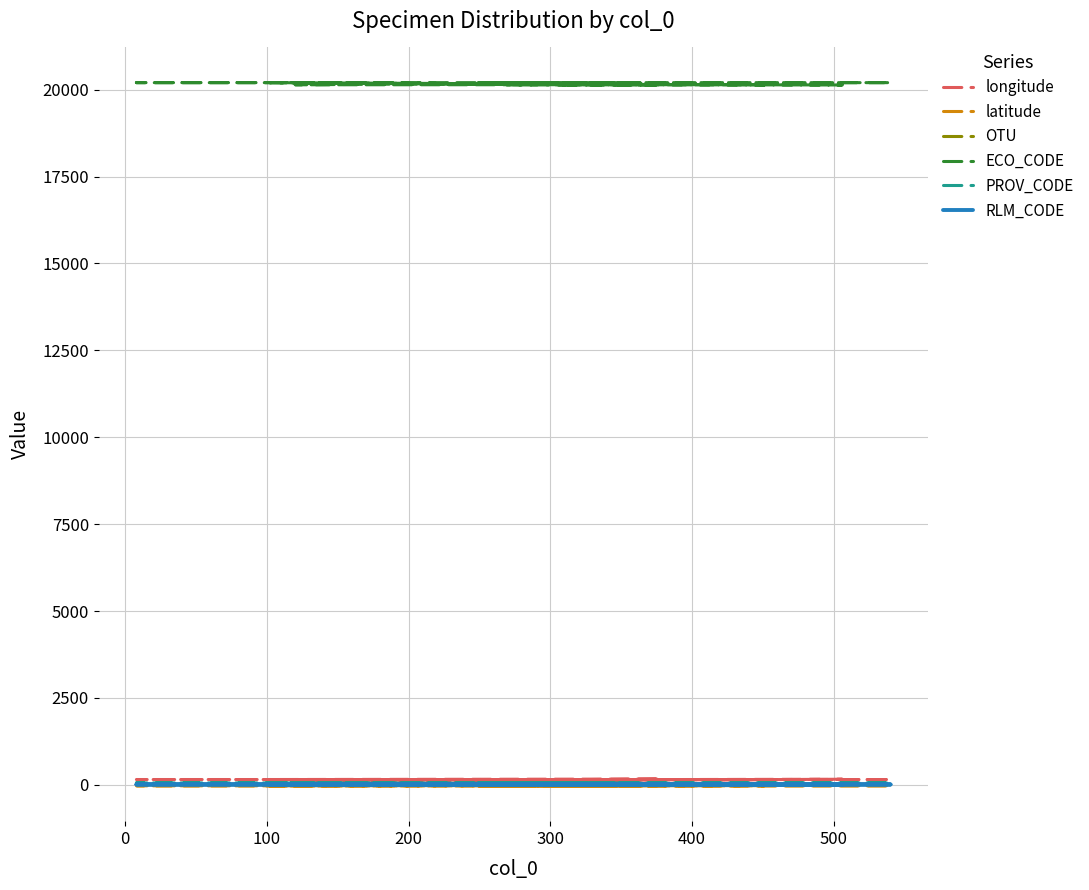

Reading left to right, transcribe all the data shown in this chart.

longitude: 149.2	153.1	146.5	152.3	151.7	151.0	144.5	161.9	146.6	167.2	153.6	152.3	151.7	153.0	153.1	153.4	152.5	153.3	149.9	145.7	153.0	155.3	152.2	151.2	130.9	130.9	153.1	153.2	153.2	153.5	153.5	123.4	153.2	152.0	151.6	145.6	145.3	149.0	149.1	149.2
latitude: -19.8	-26.4	-18.6	-22.0	-21.7	-23.2	-14.0	-10.2	-18.7	-15.5	-28.6	-21.9	-21.7	-25.3	-26.8	-27.5	-24.9	-24.8	-20.1	-14.7	-25.3	-22.2	-32.7	-21.4	-12.5	-12.5	-26.4	-26.6	-26.6	-27.4	-27.1	-16.1	-26.7	-23.5	-23.7	-16.4	-14.4	-20.1	-20.3	-19.8
OTU: 1.0	1.0	1.0	1.0	1.0	1.0	1.0	1.0	2.0	2.0	3.0	3.0	3.0	4.0	4.0	4.0	4.0	4.0	5.0	5.0	6.0	6.0	6.0	6.0	7.0	7.0	7.0	7.0	7.0	8.0	8.0	8.0	8.0	8.0	8.0	9.0	9.0	9.0	9.0	9.0
ECO_CODE: 20143.0	20202.0	20143.0	20143.0	20143.0	20143.0	20142.0	20135.0	20143.0	20148.0	20202.0	20143.0	20143.0	20202.0	20202.0	20202.0	20202.0	20202.0	20143.0	20142.0	20202.0	20150.0	20203.0	20143.0	20141.0	20141.0	20202.0	20202.0	20202.0	20202.0	20202.0	20141.0	20202.0	20143.0	20143.0	20143.0	20142.0	20143.0	20143.0	20143.0
PROV_CODE: 33.0	55.0	33.0	33.0	33.0	33.0	33.0	31.0	33.0	35.0	55.0	33.0	33.0	55.0	55.0	55.0	55.0	55.0	33.0	33.0	55.0	35.0	55.0	33.0	32.0	32.0	55.0	55.0	55.0	55.0	55.0	32.0	55.0	33.0	33.0	33.0	33.0	33.0	33.0	33.0
RLM_CODE: 6.0	11.0	6.0	6.0	6.0	6.0	6.0	6.0	6.0	6.0	11.0	6.0	6.0	11.0	11.0	11.0	11.0	11.0	6.0	6.0	11.0	6.0	11.0	6.0	6.0	6.0	11.0	11.0	11.0	11.0	11.0	6.0	11.0	6.0	6.0	6.0	6.0	6.0	6.0	6.0